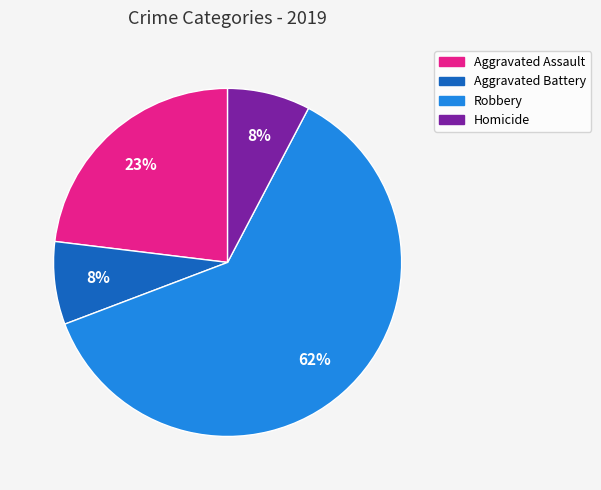

Is it true that Robbery is 73% of the pie?

False